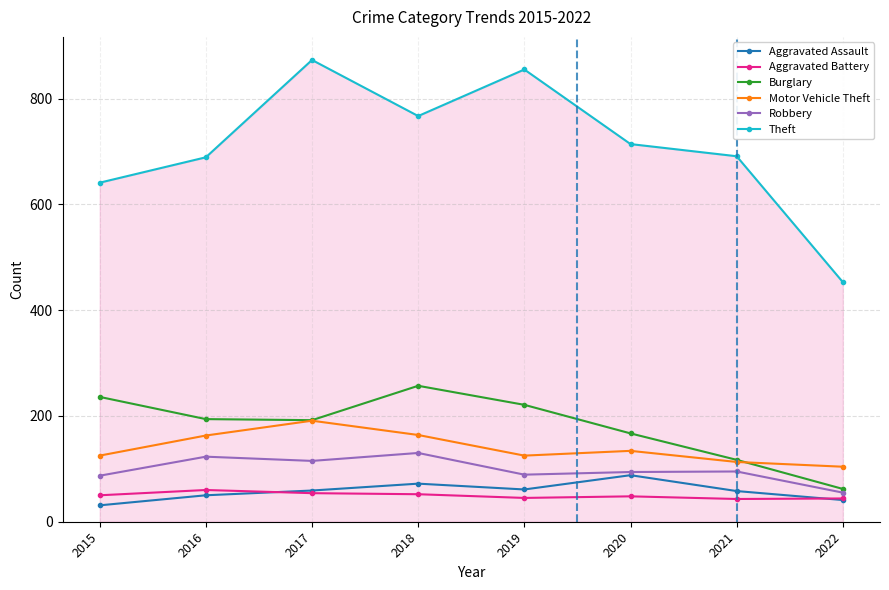

What value does the Robbery series have at 2018?

130